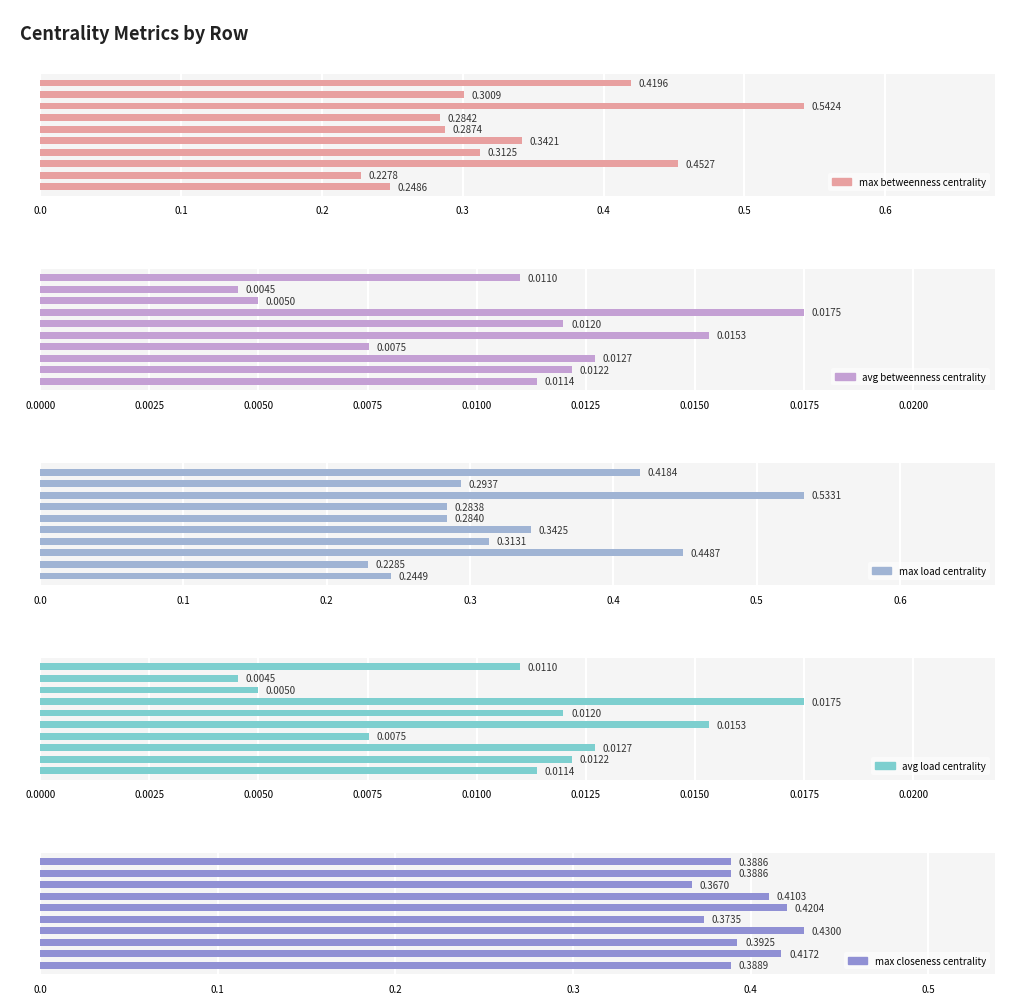

Rank the series by their maximum value, from lowest to highest.

avg_load_centrality, avg_betweenness_centrality, max_closeness_centrality, max_load_centrality, max_betweenness_centrality